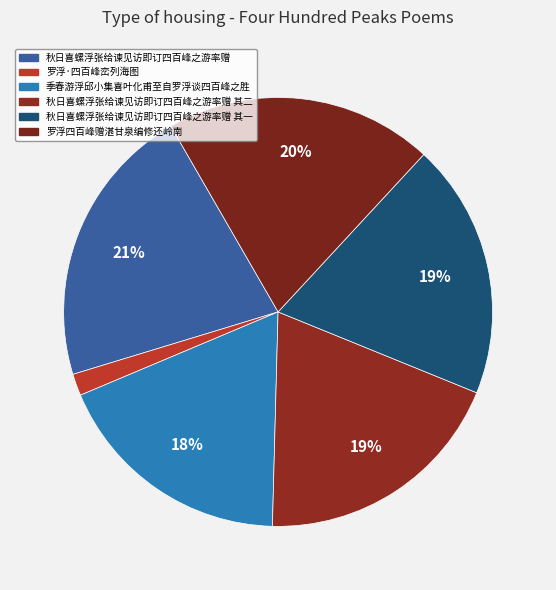

Between 季春游浮邱小集喜叶化甫至自罗浮谈四百峰之胜 and 秋日喜螺浮张给谏见访即订四百峰之游率赠, which is larger?

秋日喜螺浮张给谏见访即订四百峰之游率赠